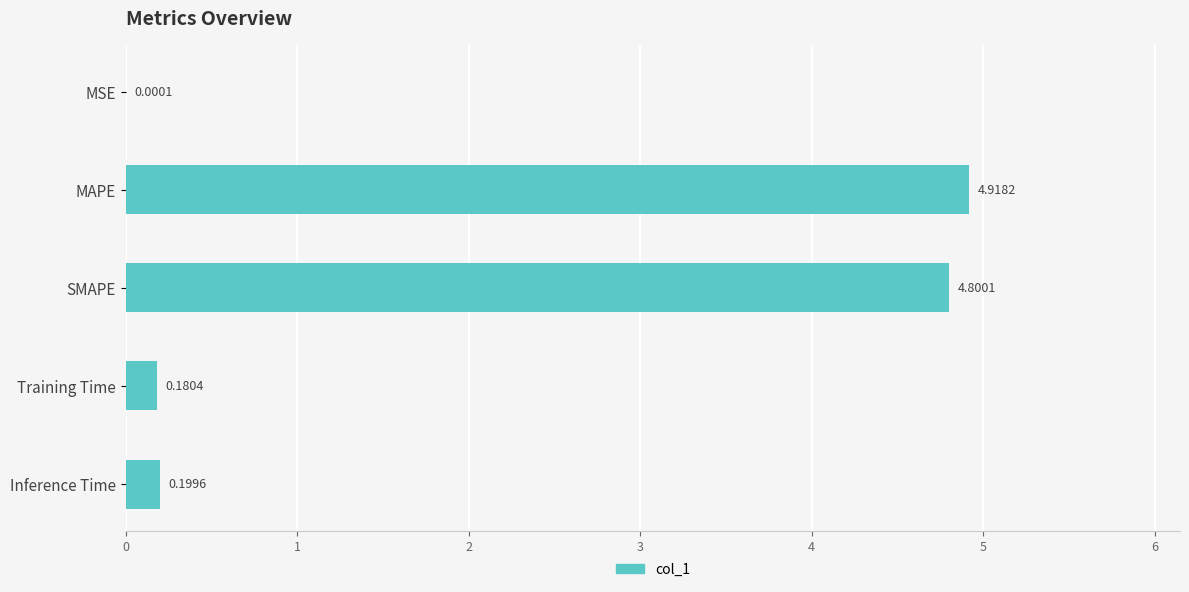

What is the sum of all values?

10.1